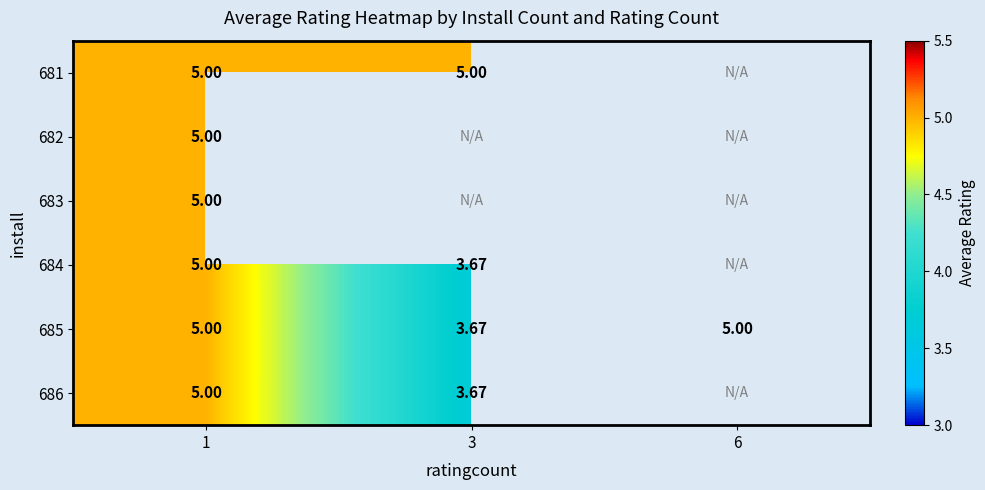

Which has a higher value, 3 or 1?

3